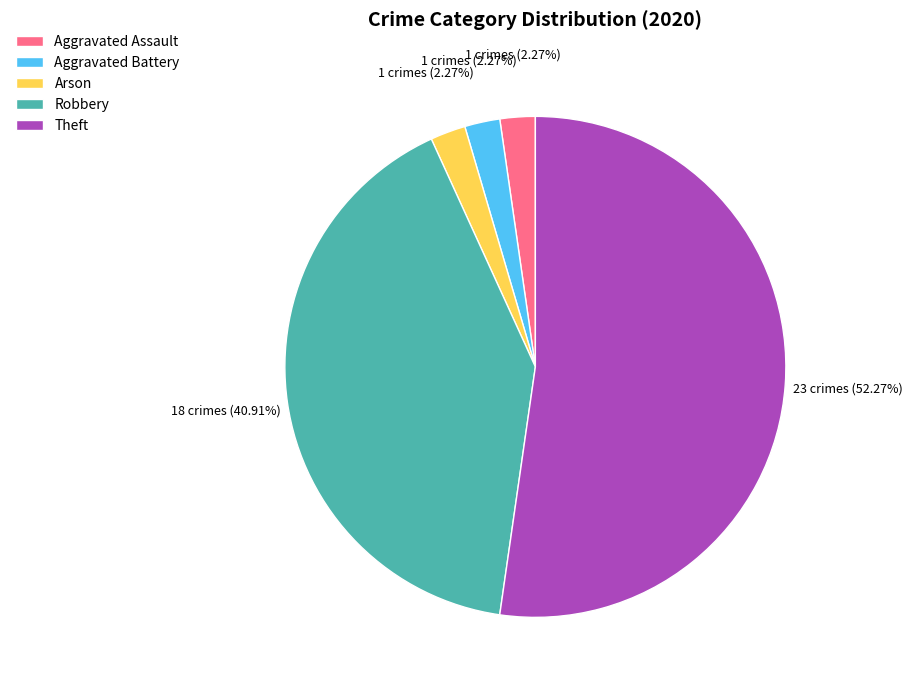

How much of the chart is everything except Robbery?

59.1%